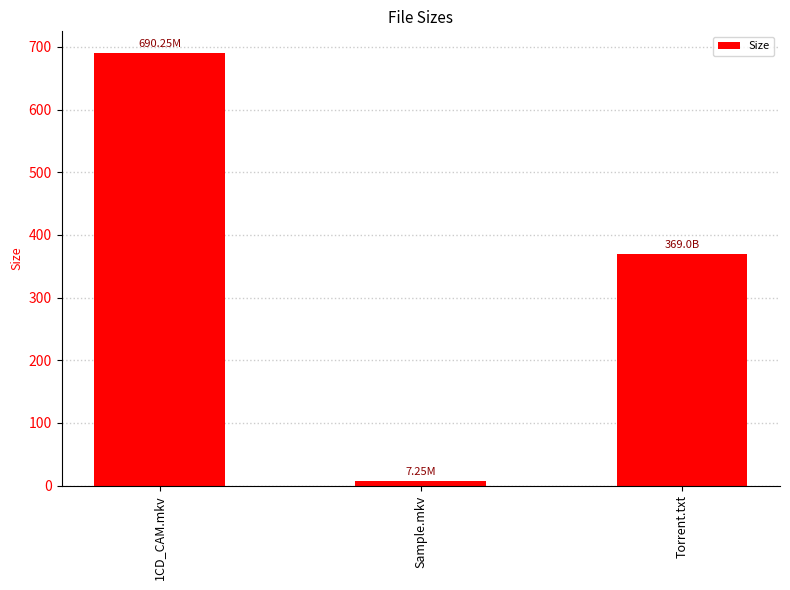

What is the average value?

355.5